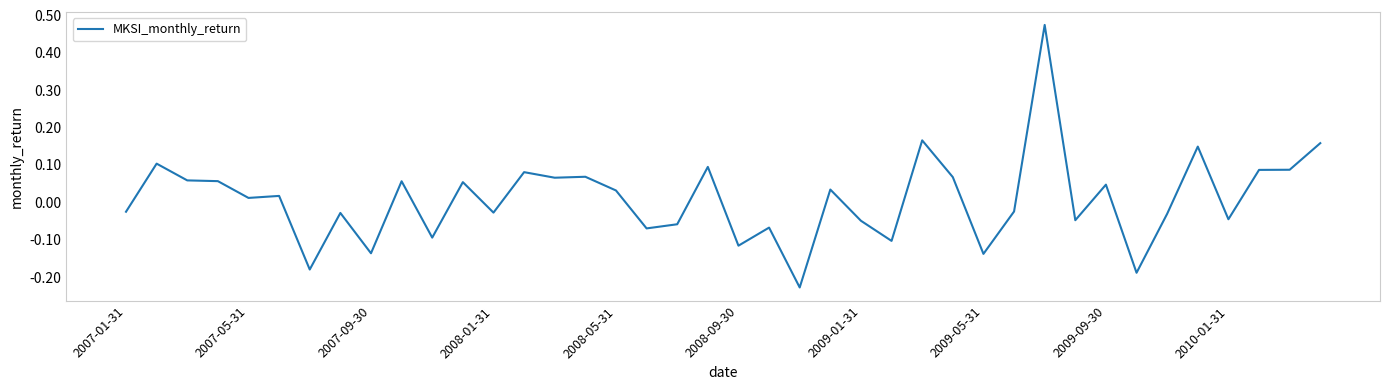

What is the difference between the maximum and minimum values?

0.7